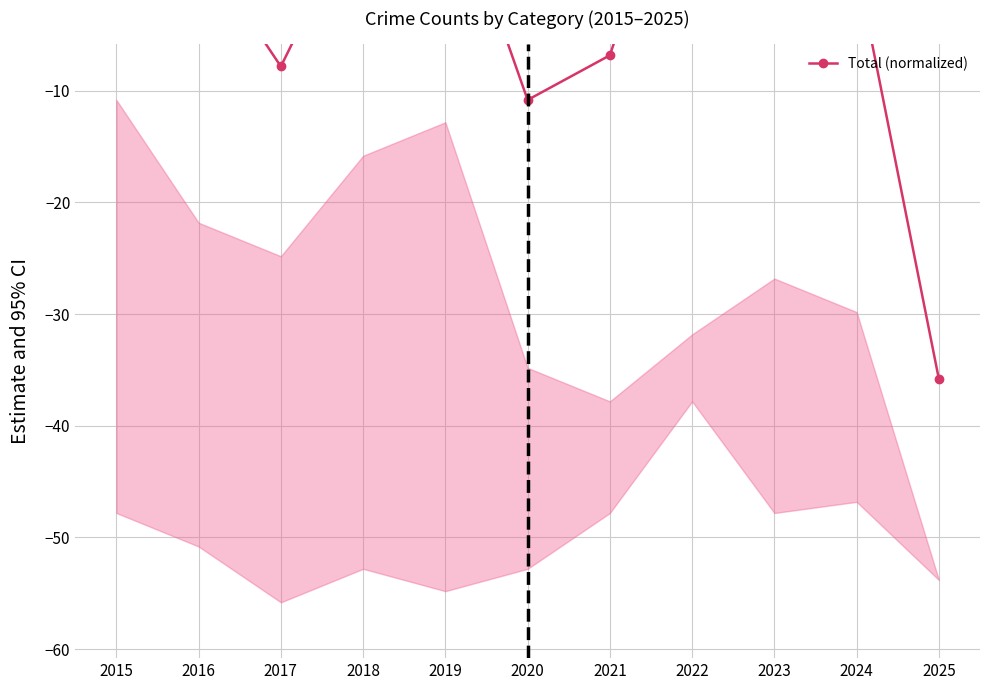

The chart shows a value of -35.8 at 2025. True or false?

True